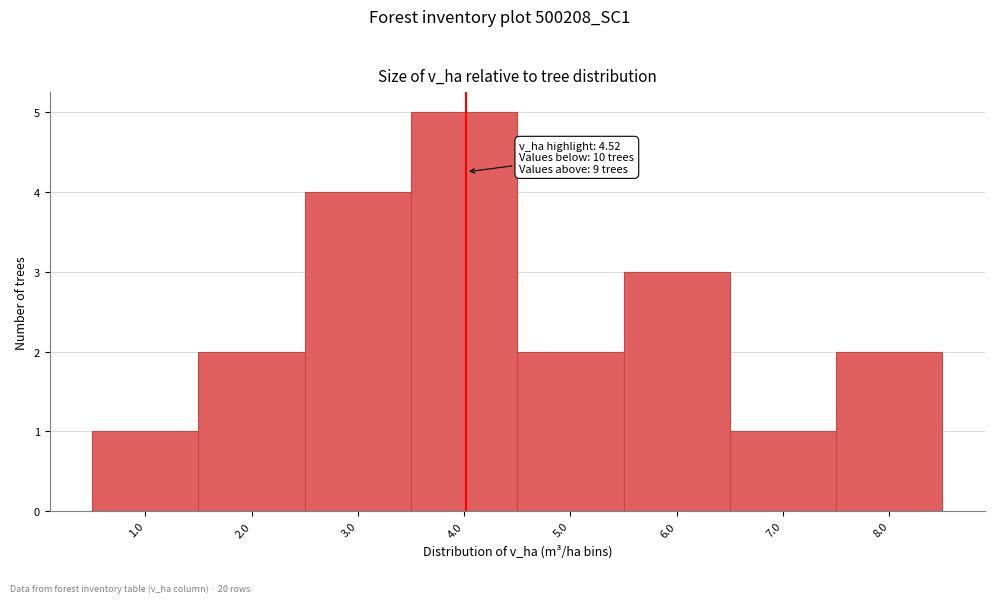

Reading left to right, list all the values displayed in this chart.

1	2	4	5	2	3	1	2